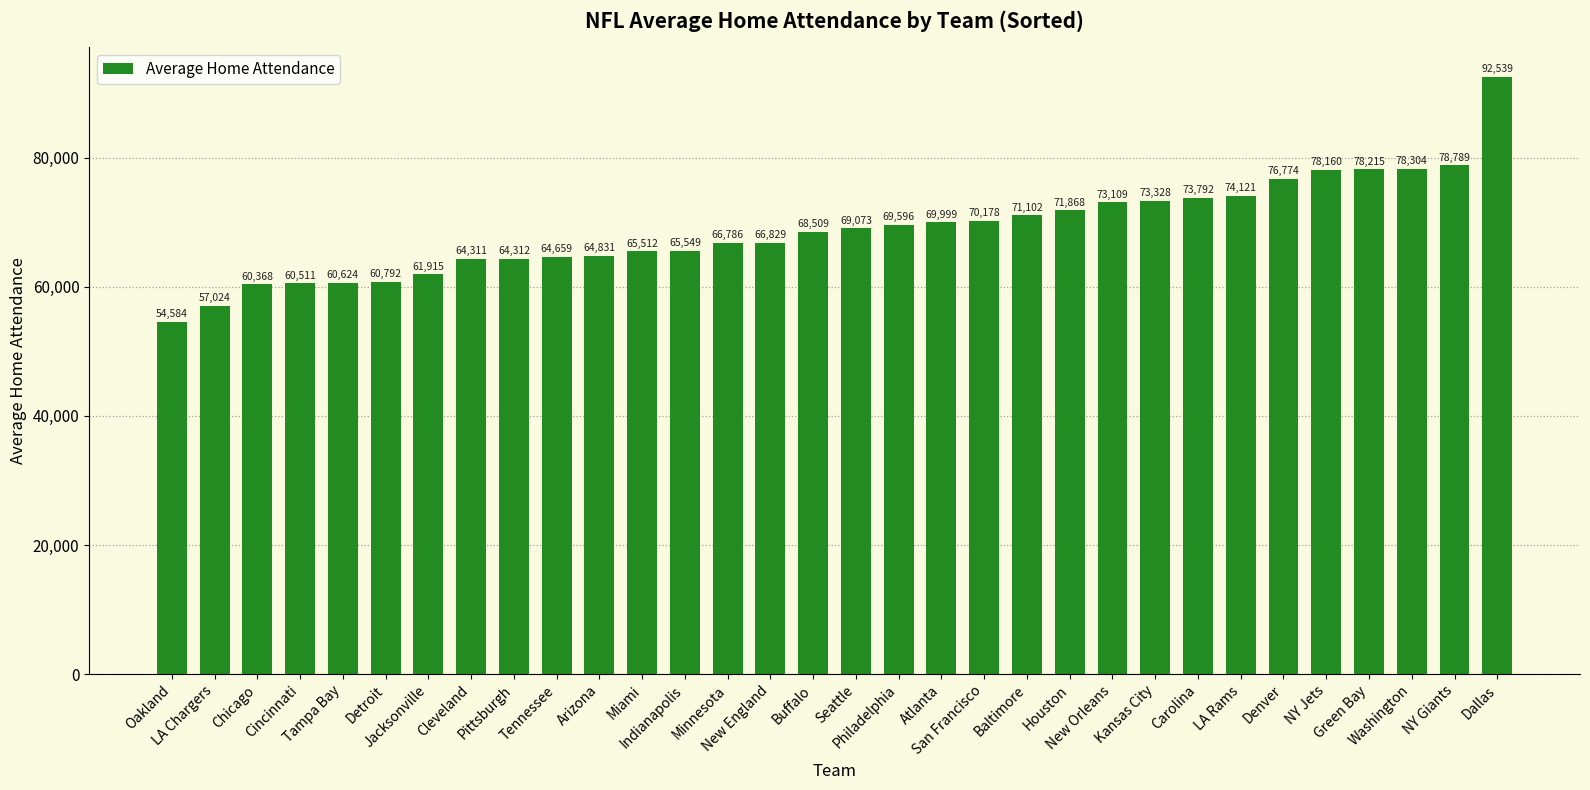

How many data points does each series have?

32